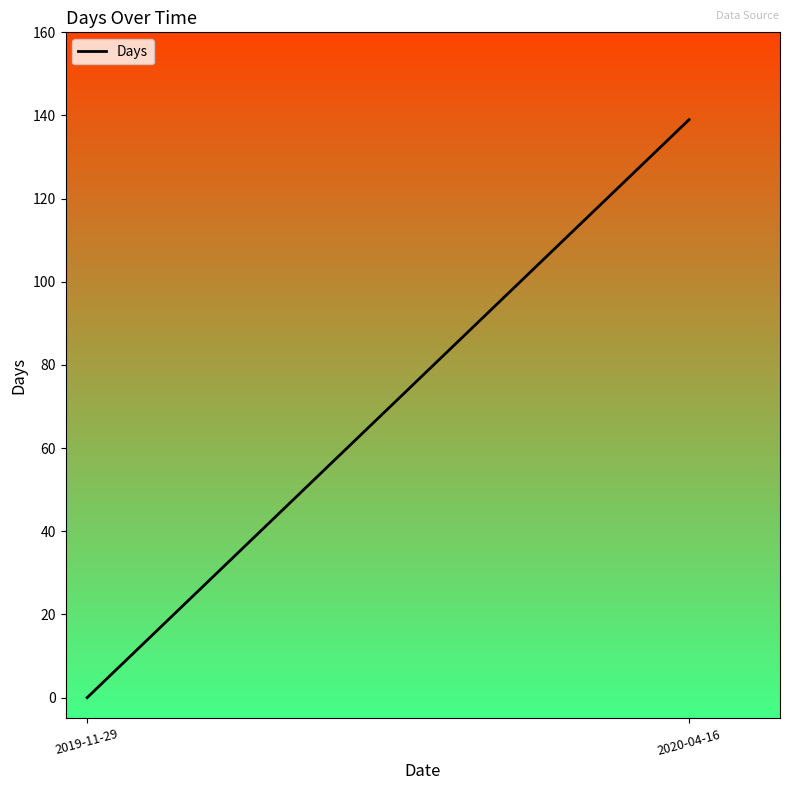

Is it true that the value at 2019-11-29 is 46?

False